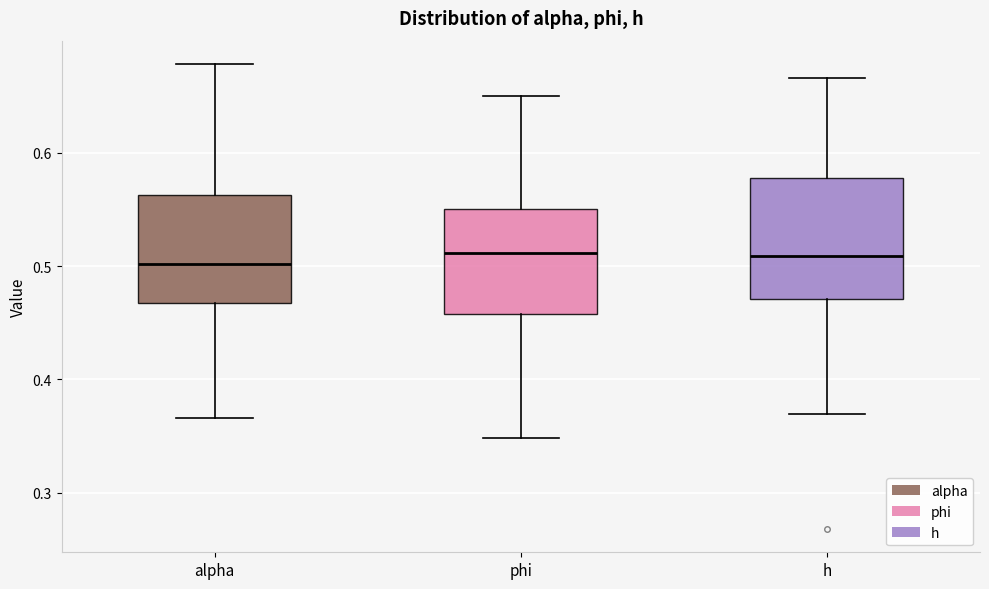

Reading left to right, transcribe this box plot: for each box, give where its median line is, the range the box spans, and where its two whiskers end, as read against the y-axis. The values are not printed on the chart, so give them approximately, as read against the axis.

alpha: median 0.50, box 0.47 to 0.56, whiskers 0.37 to 0.68
phi: median 0.51, box 0.46 to 0.55, whiskers 0.35 to 0.65
h: median 0.51, box 0.47 to 0.58, whiskers 0.37 to 0.67